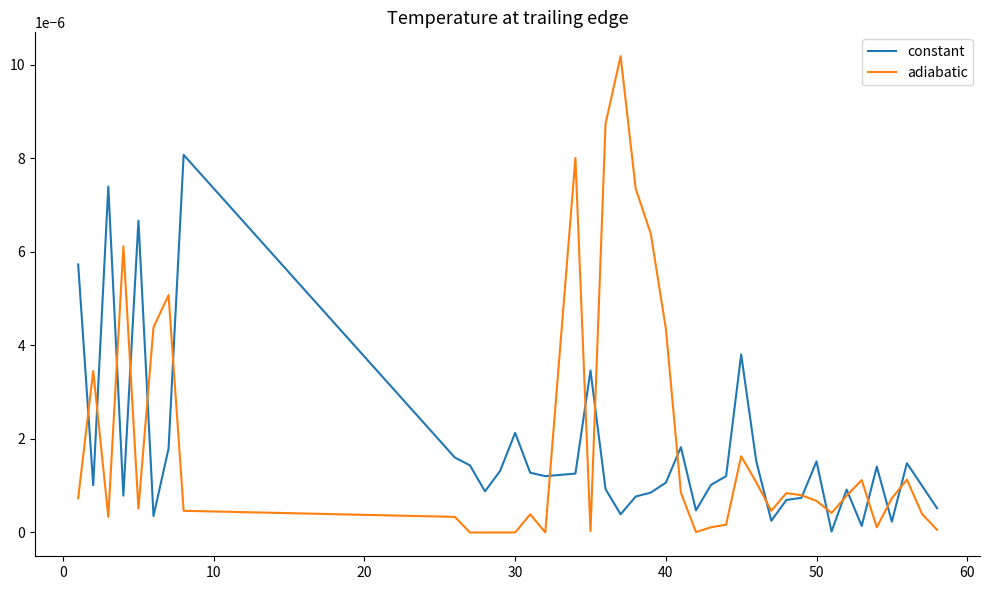

Rank the series by their maximum value, from lowest to highest.

constant, adiabatic